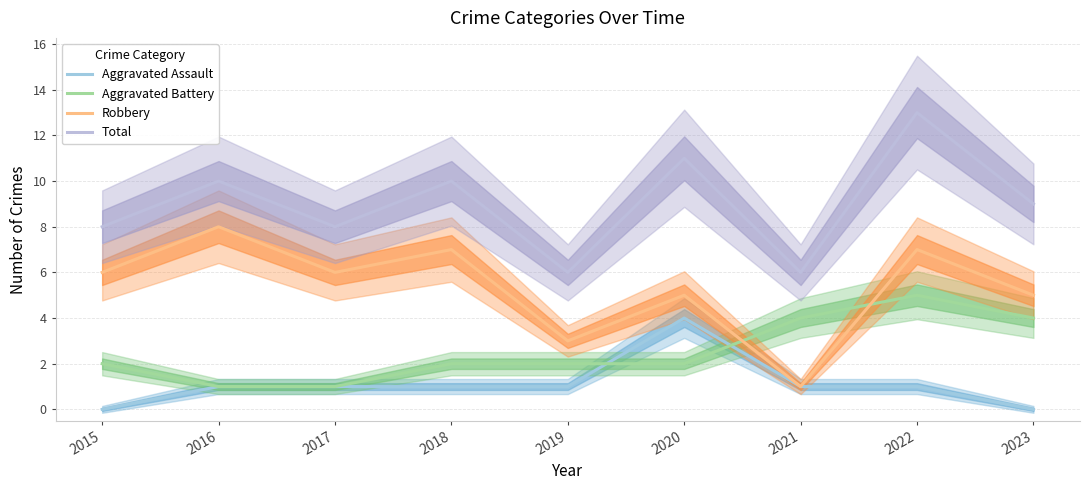

How many distinct data groups are displayed?

4